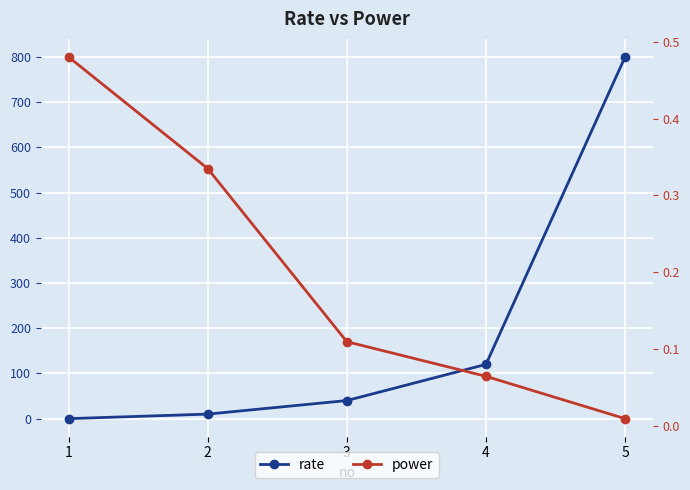

The rate series shows 18.1 at 3. True or false?

False